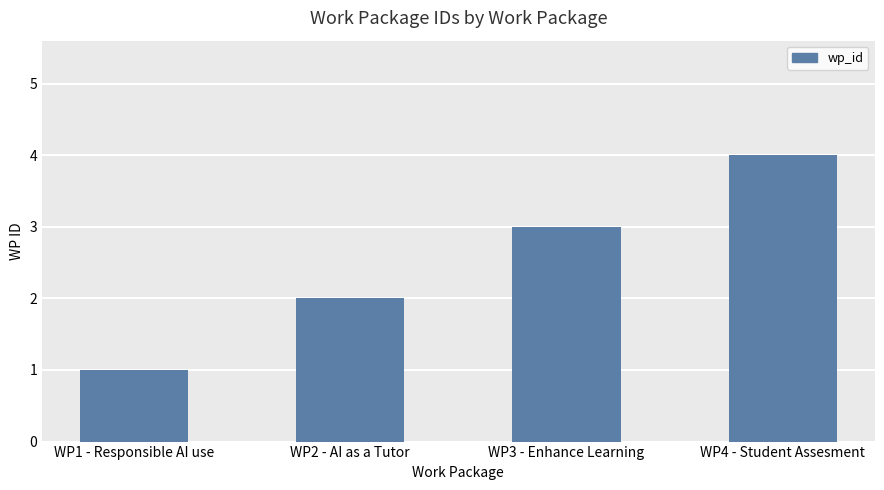

What is the difference between the maximum and minimum values?

3